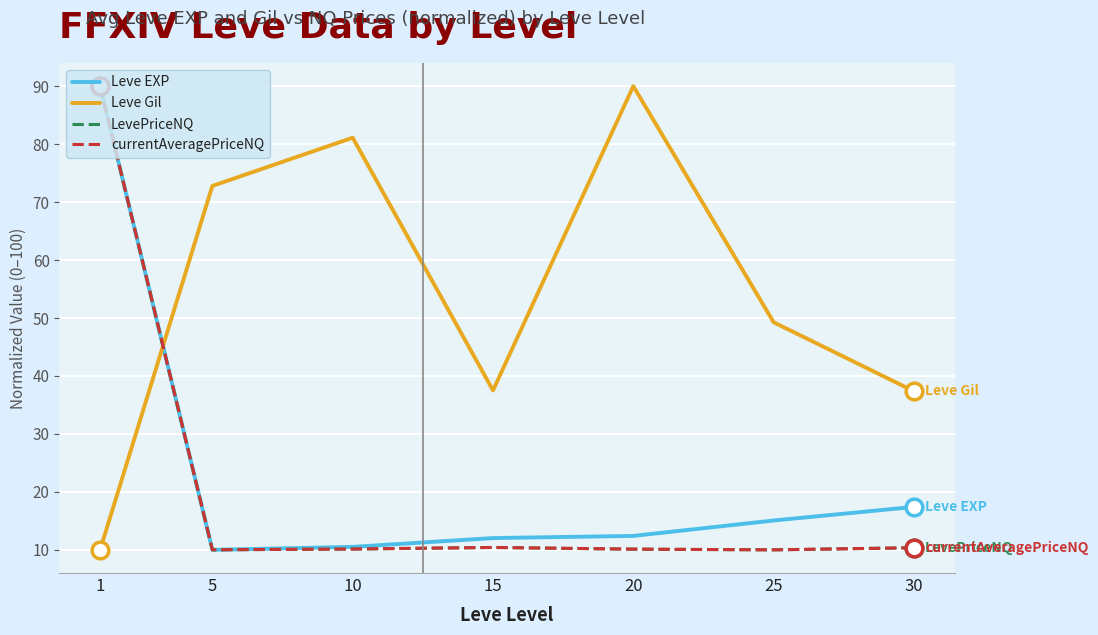

Is the value of Leve Gil at 5 greater than the value of Leve EXP at 1?

No